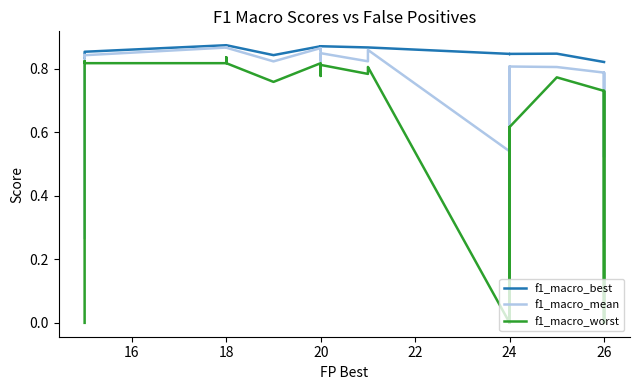

At how many categories does at least one series exceed 0?

34